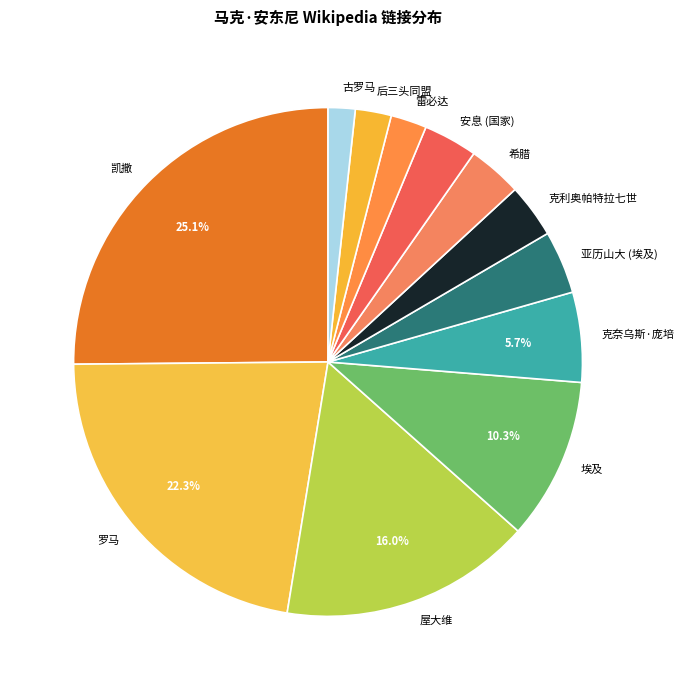

What percentage do 屋大维 and 凯撒 together represent?

41.1%